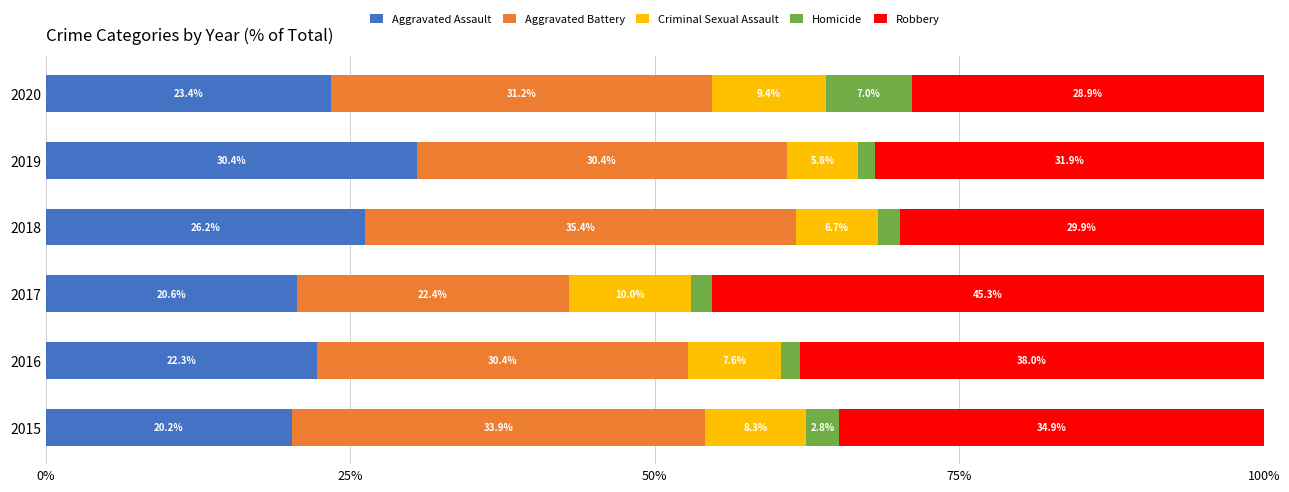

What is the lowest value of the Aggravated Assault series?

20.2